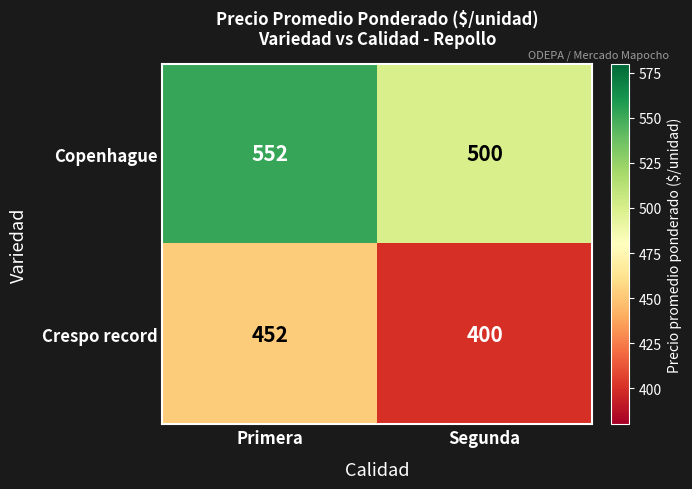

What is the average value of the Crespo record series?

426